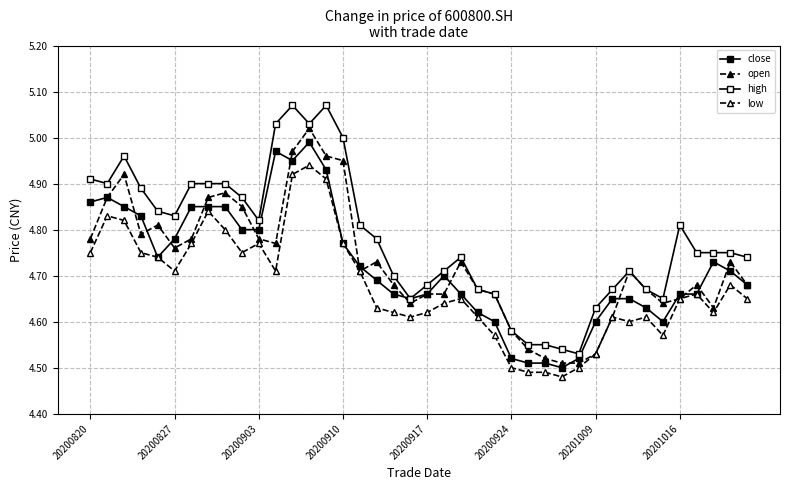

How many lines are shown in the chart?

4